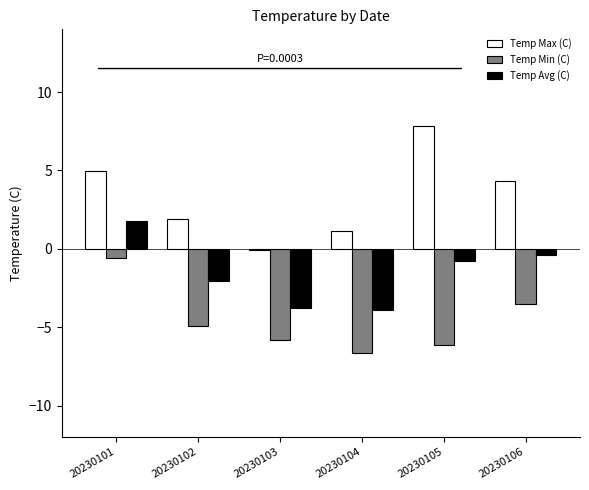

Between 20230101 and 20230105, which series saw the biggest shift?

Temp Min (C)